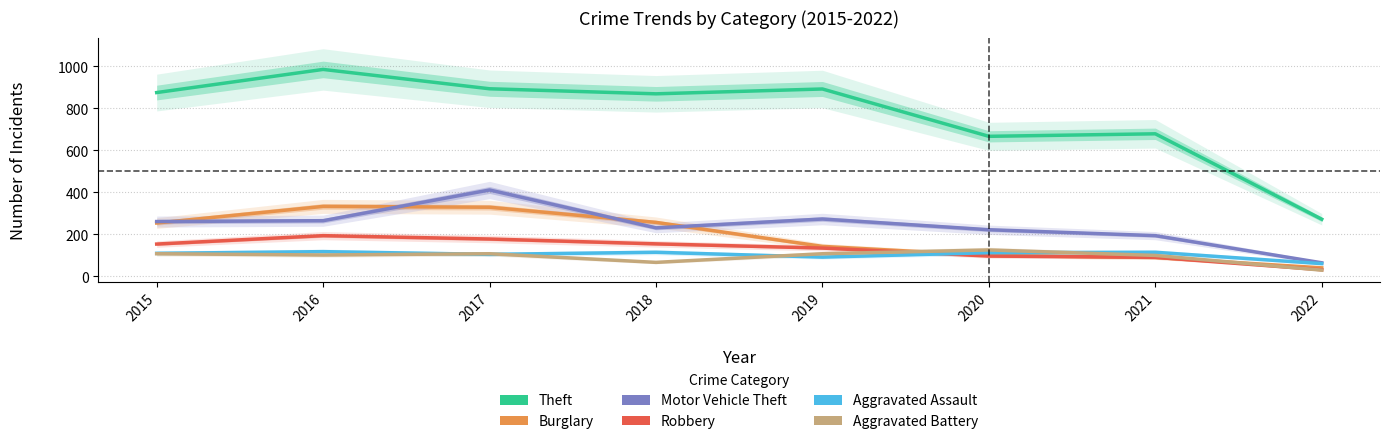

How many values in the Robbery series exceed 154?

3